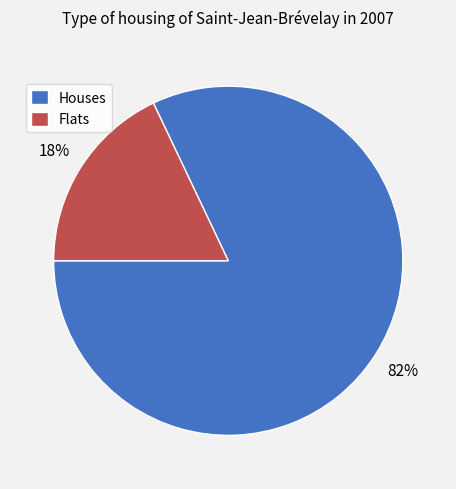

To the nearest percent, what is the difference between the largest and smallest slice percentages?

64%